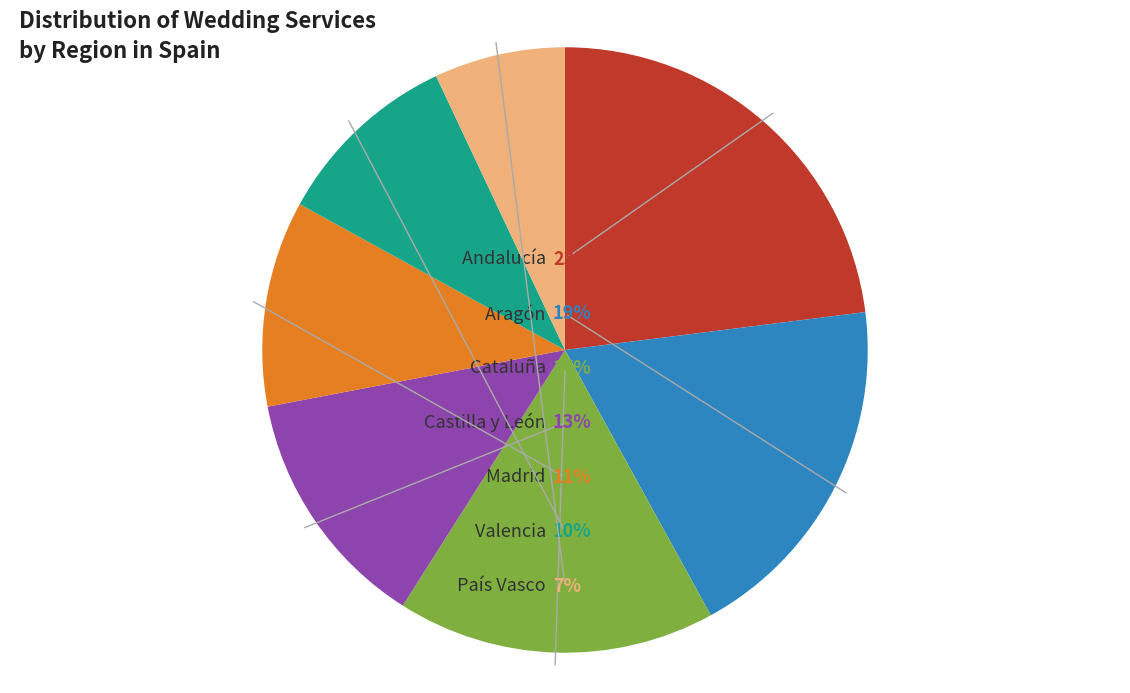

Is there any slice that represents more than half of the pie?

No